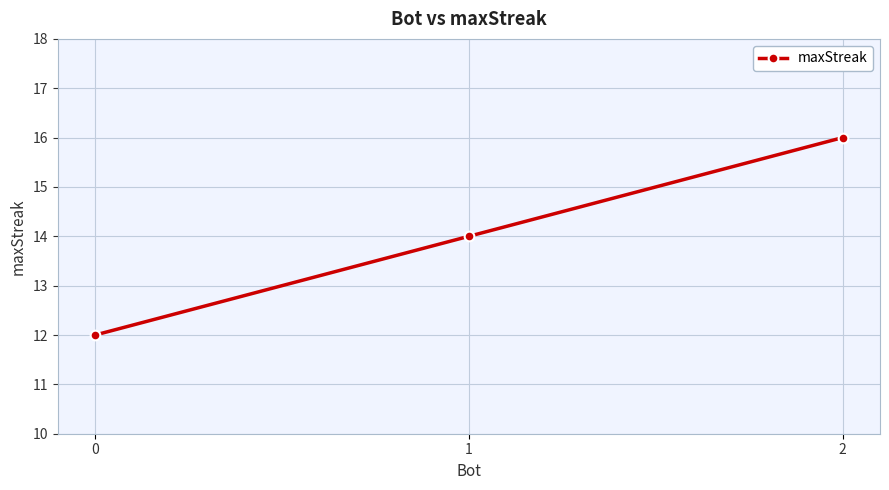

Reading left to right, what are all the values shown in this chart?

0=12	1=14	2=16